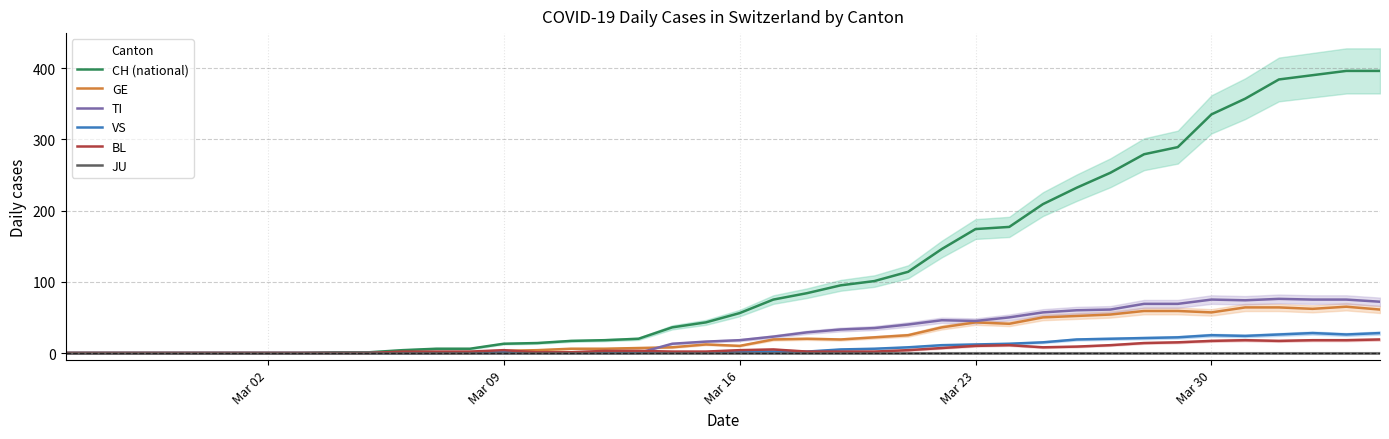

True or false: BL and VS cross at least once.

False